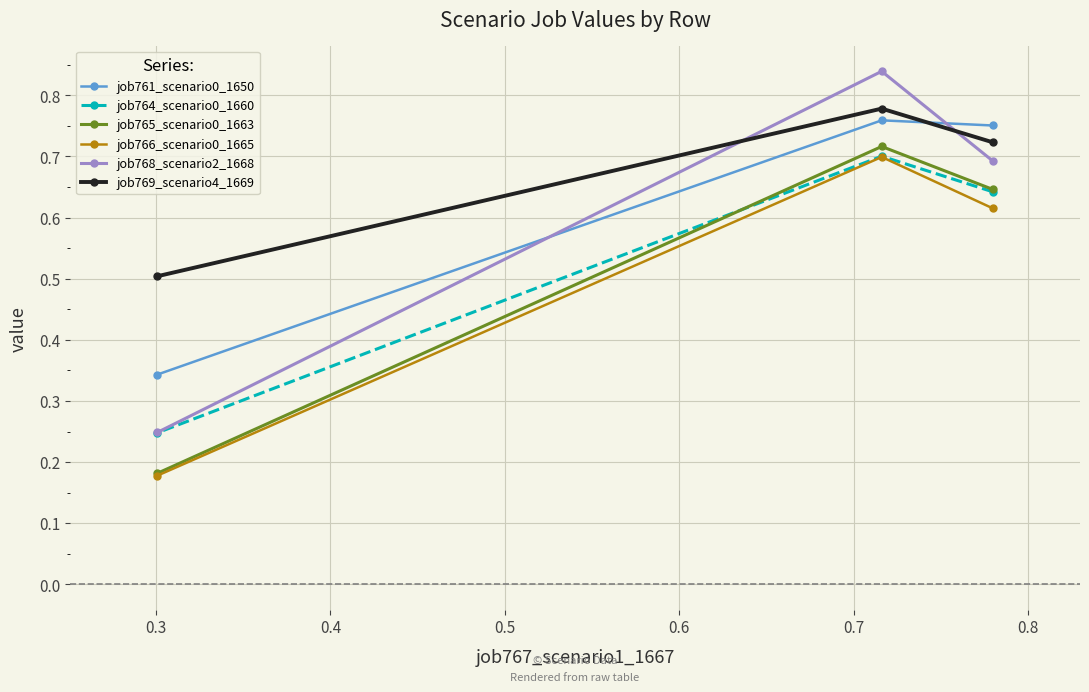

How many lines are shown in the chart?

6